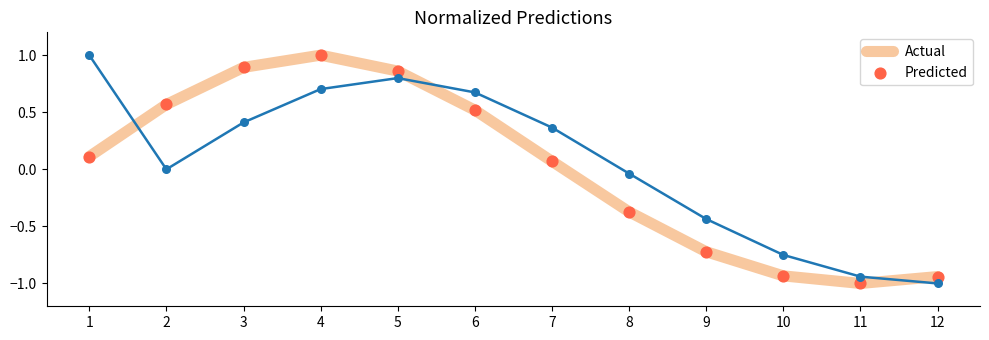

Which series has the largest total across all categories?

Actual